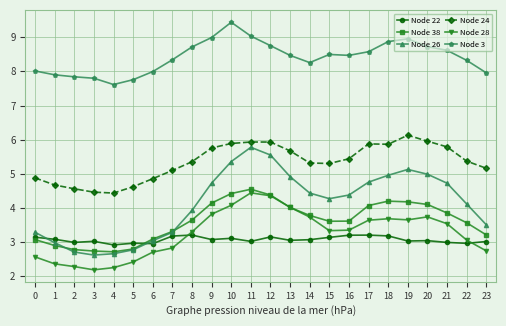

At which category does Node 28 reach its first local peak?

11